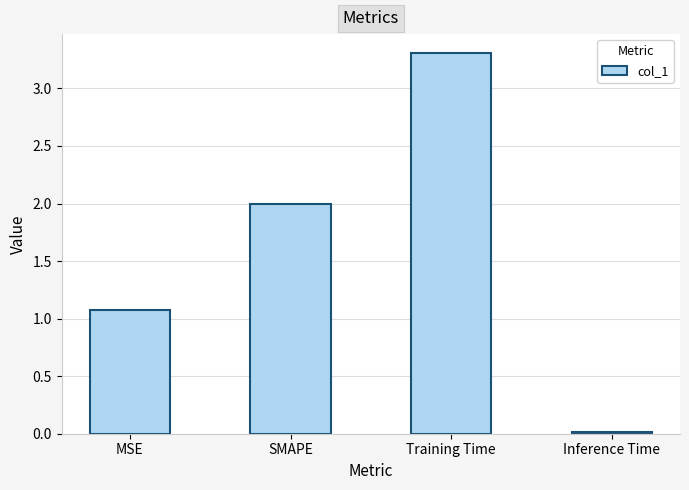

What is the ratio of the value at MSE to the value at Training Time?

0.3